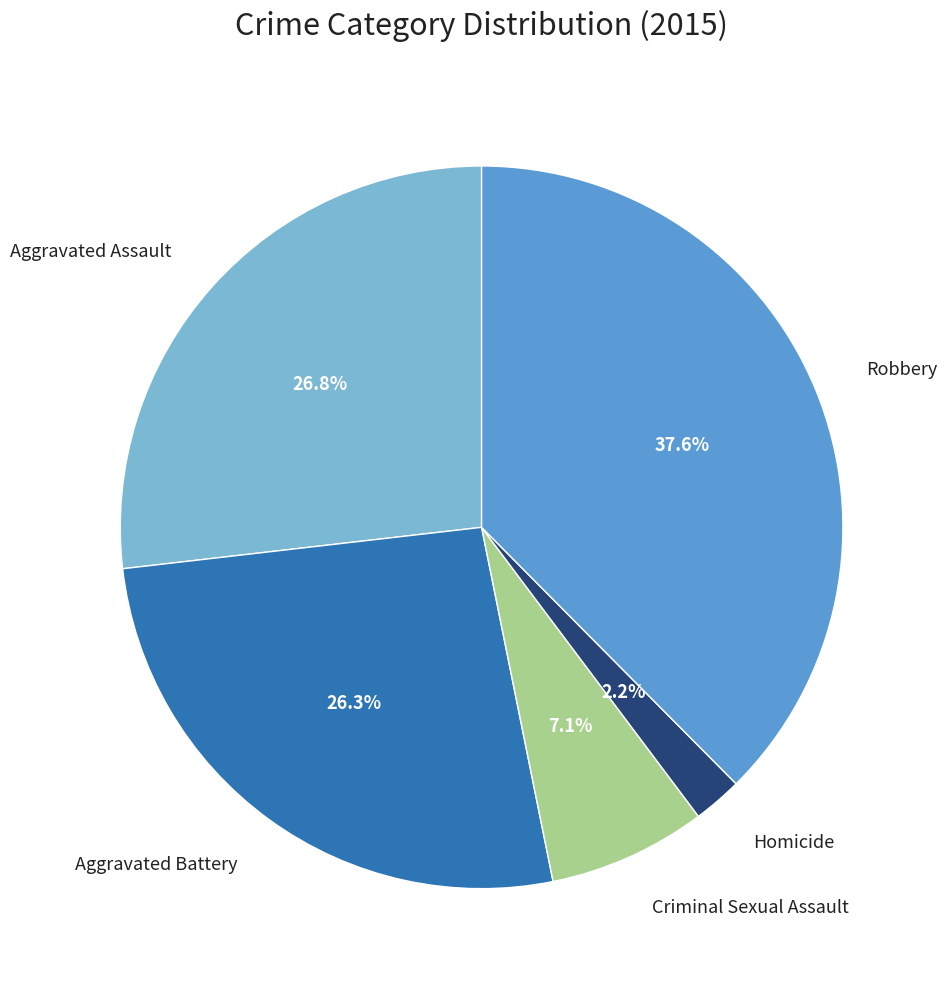

Is there any slice that represents more than half of the pie?

No